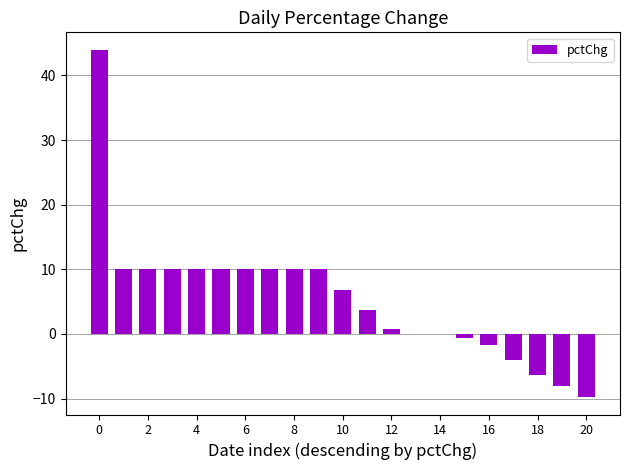

What is the maximum value shown in the chart?

44.0